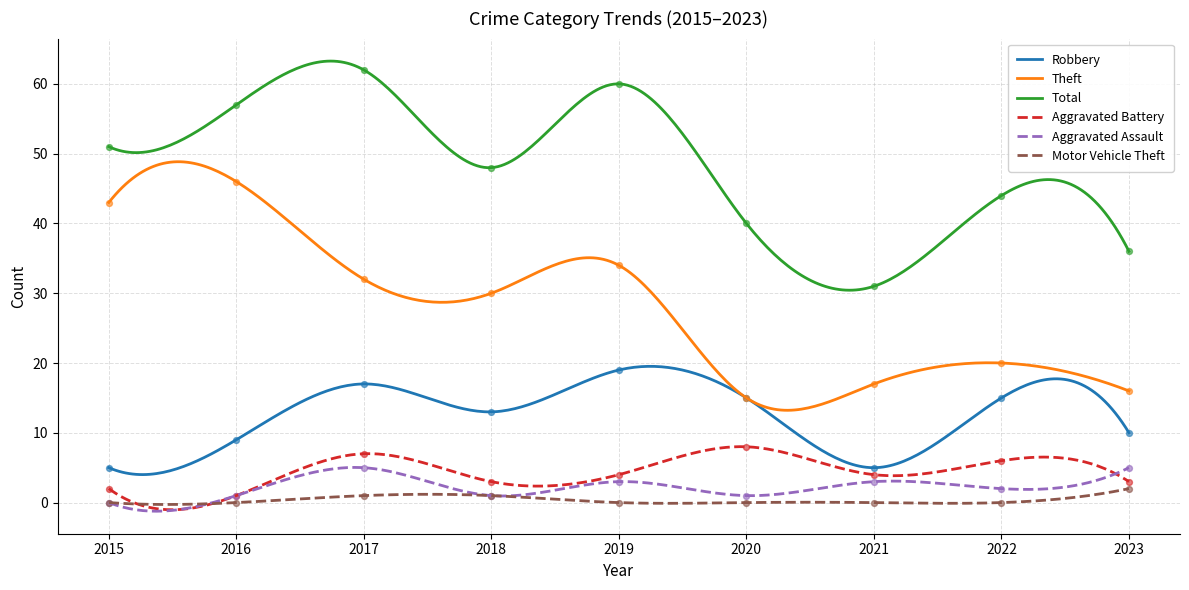

At how many categories does at least one series exceed 57?

2